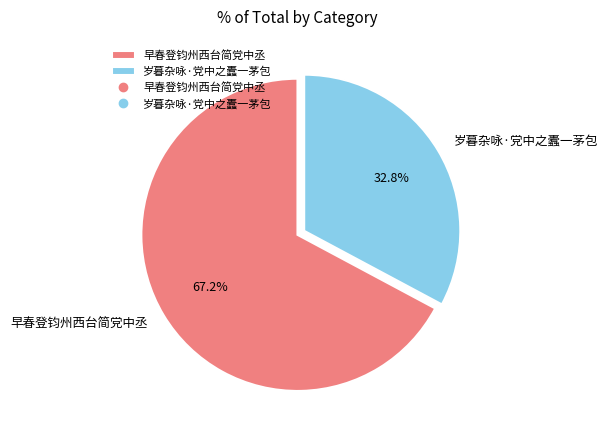

Which category has the smallest portion of the pie?

岁暮杂咏·党中之蠹一茅包